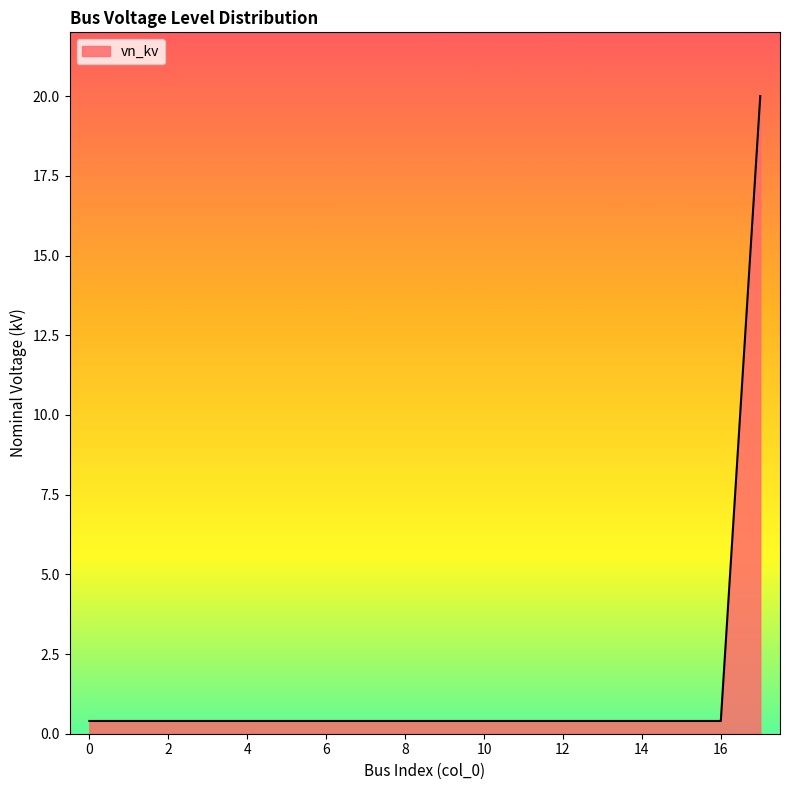

What is the difference between the maximum and minimum values?

19.6